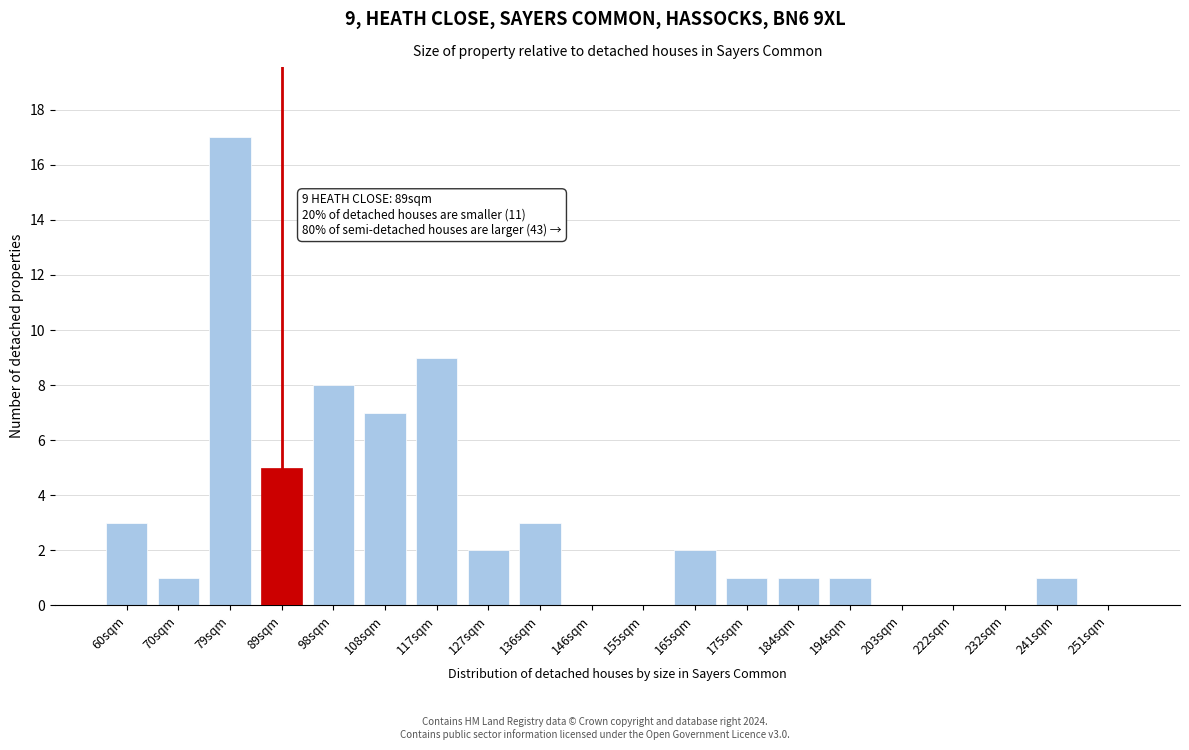

Reading right to left, extract all data points from this chart.

251sqm=0	241sqm=1	232sqm=0	222sqm=0	203sqm=0	194sqm=1	184sqm=1	175sqm=1	165sqm=2	155sqm=0	146sqm=0	136sqm=3	127sqm=2	117sqm=9	108sqm=7	98sqm=8	89sqm=5	79sqm=17	70sqm=1	60sqm=3